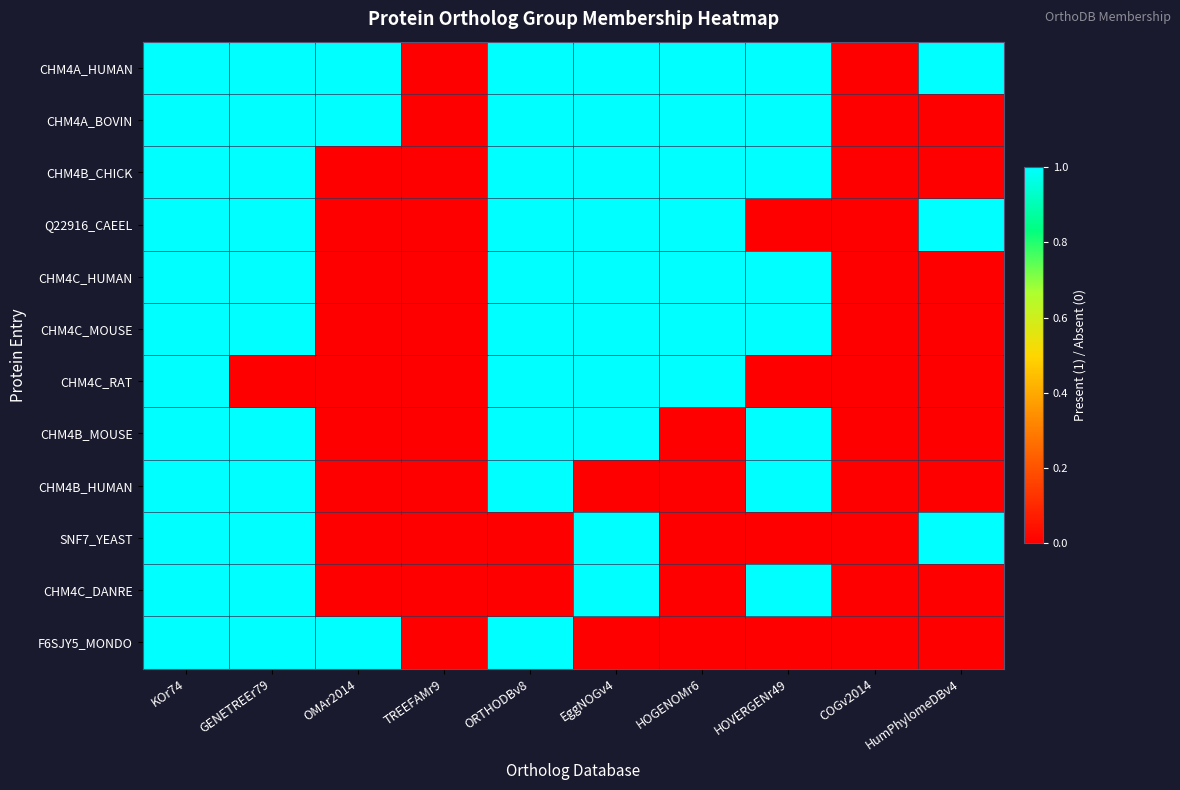

Reading left to right, extract all data points from this chart.

CHM4A_HUMAN: KOr74=1	GENETREEr79=1	OMAr2014=1	TREEFAMr9=0	ORTHODBv8=1	EggNOGv4=1	HOGENOMr6=1	HOVERGENr49=1	COGv2014=0	HumPhylomeDBv4=1
CHM4A_BOVIN: KOr74=1	GENETREEr79=1	OMAr2014=1	TREEFAMr9=0	ORTHODBv8=1	EggNOGv4=1	HOGENOMr6=1	HOVERGENr49=1	COGv2014=0	HumPhylomeDBv4=0
CHM4B_CHICK: KOr74=1	GENETREEr79=1	OMAr2014=0	TREEFAMr9=0	ORTHODBv8=1	EggNOGv4=1	HOGENOMr6=1	HOVERGENr49=1	COGv2014=0	HumPhylomeDBv4=0
Q22916_CAEEL: KOr74=1	GENETREEr79=1	OMAr2014=0	TREEFAMr9=0	ORTHODBv8=1	EggNOGv4=1	HOGENOMr6=1	HOVERGENr49=0	COGv2014=0	HumPhylomeDBv4=1
CHM4C_HUMAN: KOr74=1	GENETREEr79=1	OMAr2014=0	TREEFAMr9=0	ORTHODBv8=1	EggNOGv4=1	HOGENOMr6=1	HOVERGENr49=1	COGv2014=0	HumPhylomeDBv4=0
CHM4C_MOUSE: KOr74=1	GENETREEr79=1	OMAr2014=0	TREEFAMr9=0	ORTHODBv8=1	EggNOGv4=1	HOGENOMr6=1	HOVERGENr49=1	COGv2014=0	HumPhylomeDBv4=0
CHM4C_RAT: KOr74=1	GENETREEr79=0	OMAr2014=0	TREEFAMr9=0	ORTHODBv8=1	EggNOGv4=1	HOGENOMr6=1	HOVERGENr49=0	COGv2014=0	HumPhylomeDBv4=0
CHM4B_MOUSE: KOr74=1	GENETREEr79=1	OMAr2014=0	TREEFAMr9=0	ORTHODBv8=1	EggNOGv4=1	HOGENOMr6=0	HOVERGENr49=1	COGv2014=0	HumPhylomeDBv4=0
CHM4B_HUMAN: KOr74=1	GENETREEr79=1	OMAr2014=0	TREEFAMr9=0	ORTHODBv8=1	EggNOGv4=0	HOGENOMr6=0	HOVERGENr49=1	COGv2014=0	HumPhylomeDBv4=0
SNF7_YEAST: KOr74=1	GENETREEr79=1	OMAr2014=0	TREEFAMr9=0	ORTHODBv8=0	EggNOGv4=1	HOGENOMr6=0	HOVERGENr49=0	COGv2014=0	HumPhylomeDBv4=1
CHM4C_DANRE: KOr74=1	GENETREEr79=1	OMAr2014=0	TREEFAMr9=0	ORTHODBv8=0	EggNOGv4=1	HOGENOMr6=0	HOVERGENr49=1	COGv2014=0	HumPhylomeDBv4=0
F6SJY5_MONDO: KOr74=1	GENETREEr79=1	OMAr2014=1	TREEFAMr9=0	ORTHODBv8=1	EggNOGv4=0	HOGENOMr6=0	HOVERGENr49=0	COGv2014=0	HumPhylomeDBv4=0